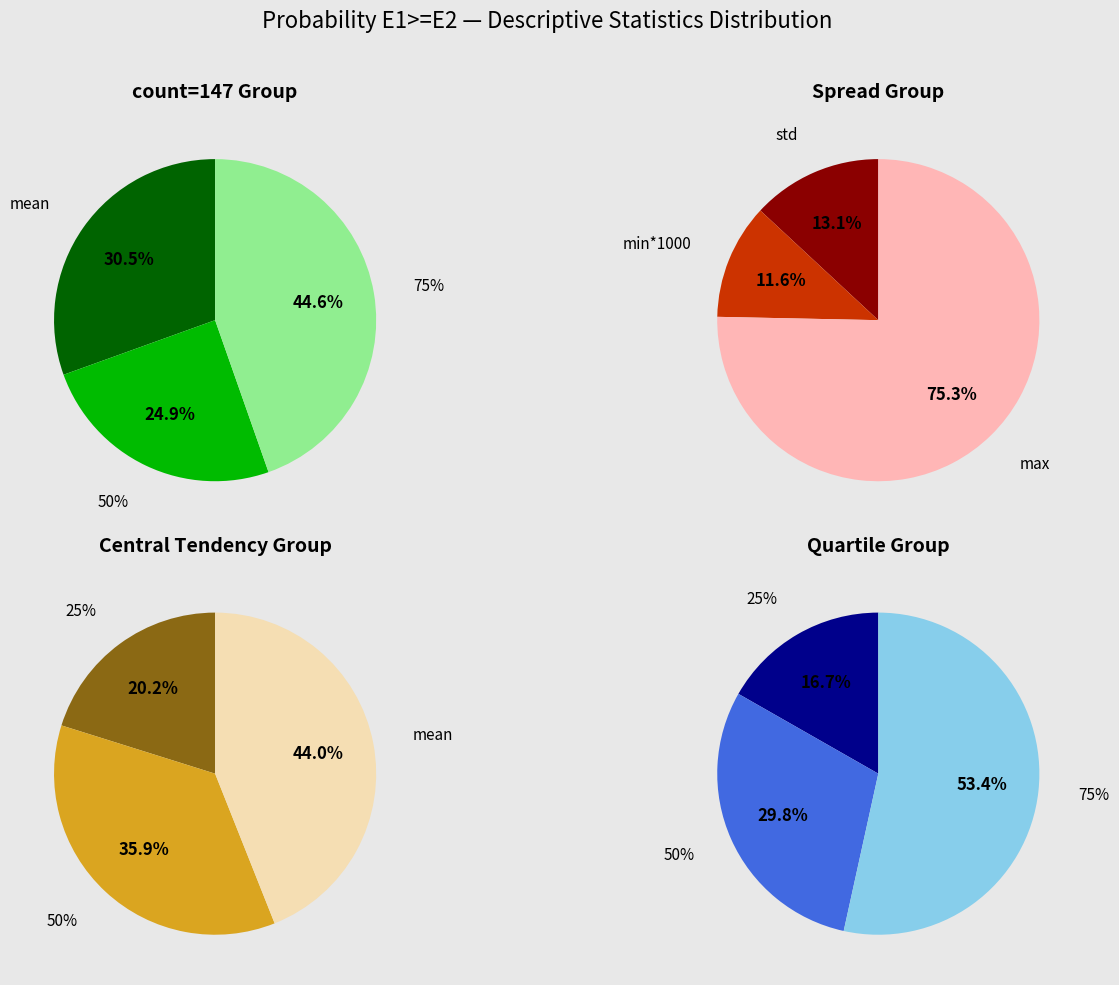

Which slice is the smallest?

min